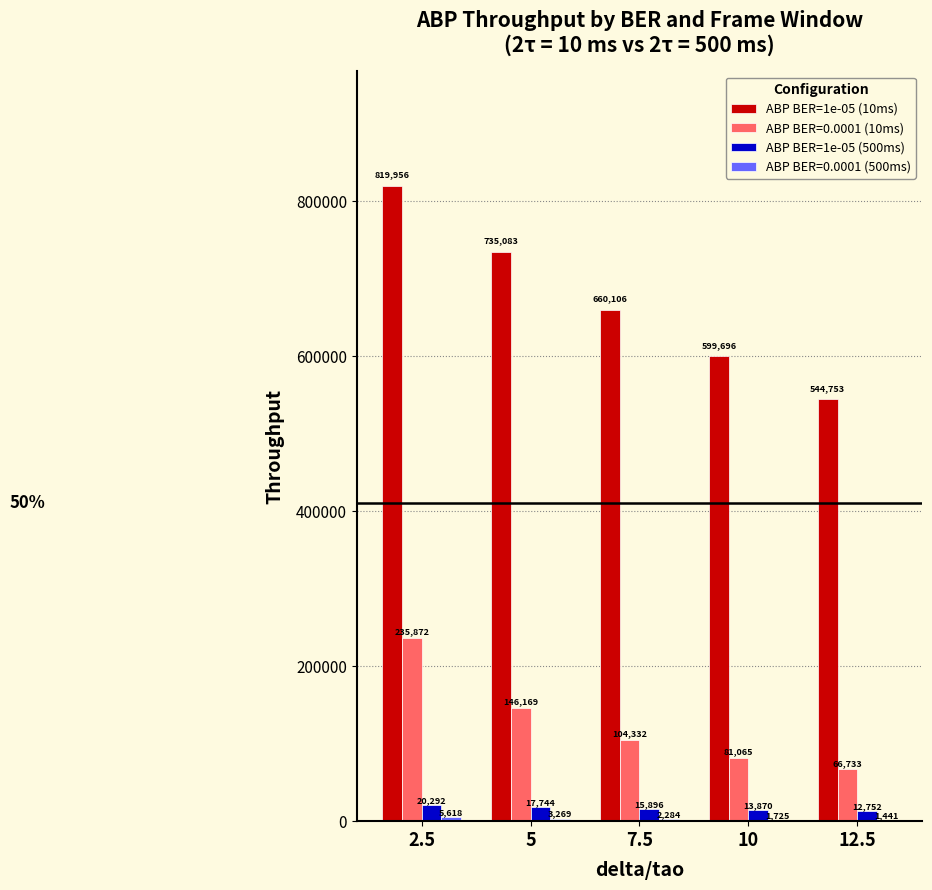

The value of ABP BER=1e-05 (500ms) at 10 is 13869.9. True or false?

True